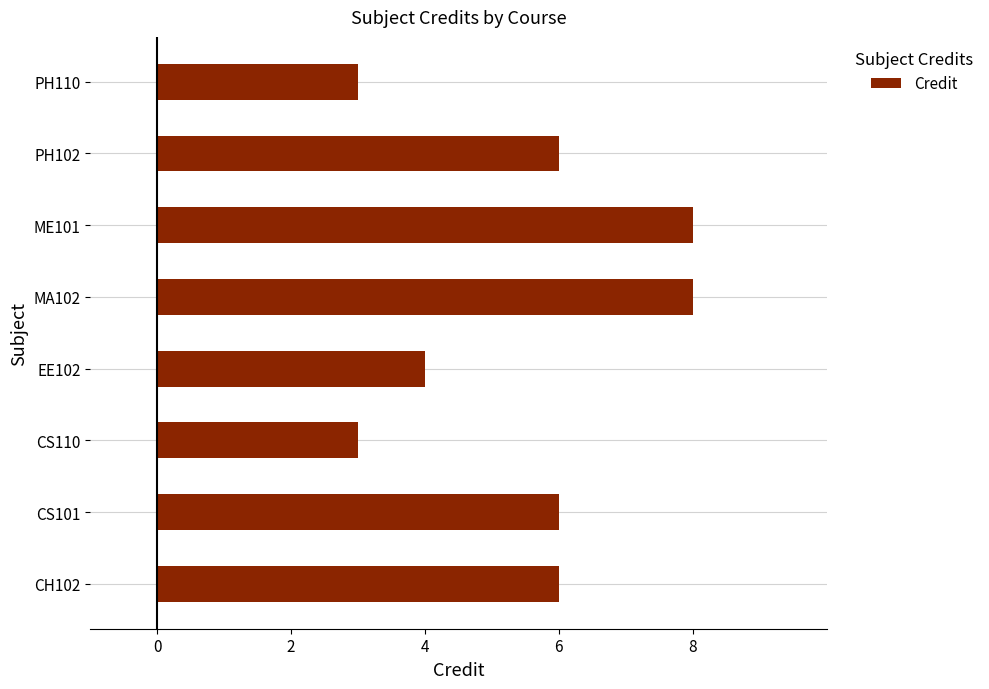

Which has a higher value, EE102 or ME101?

ME101